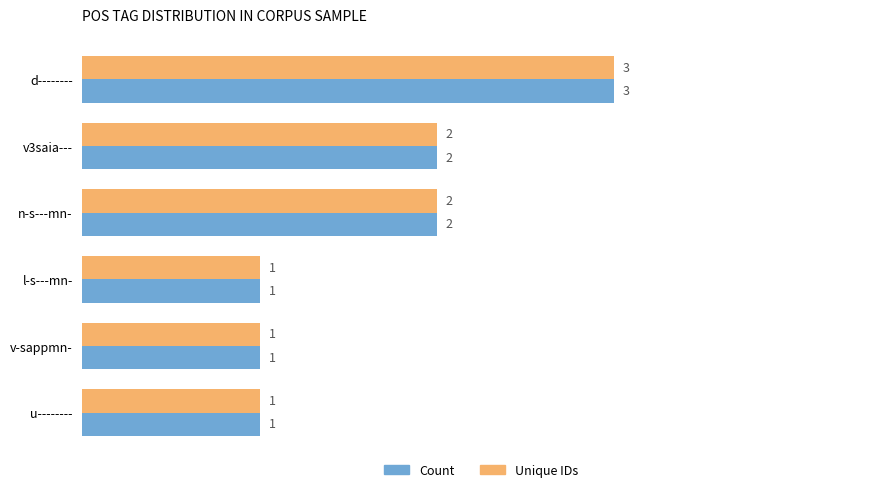

What is the minimum value for Unique IDs?

1